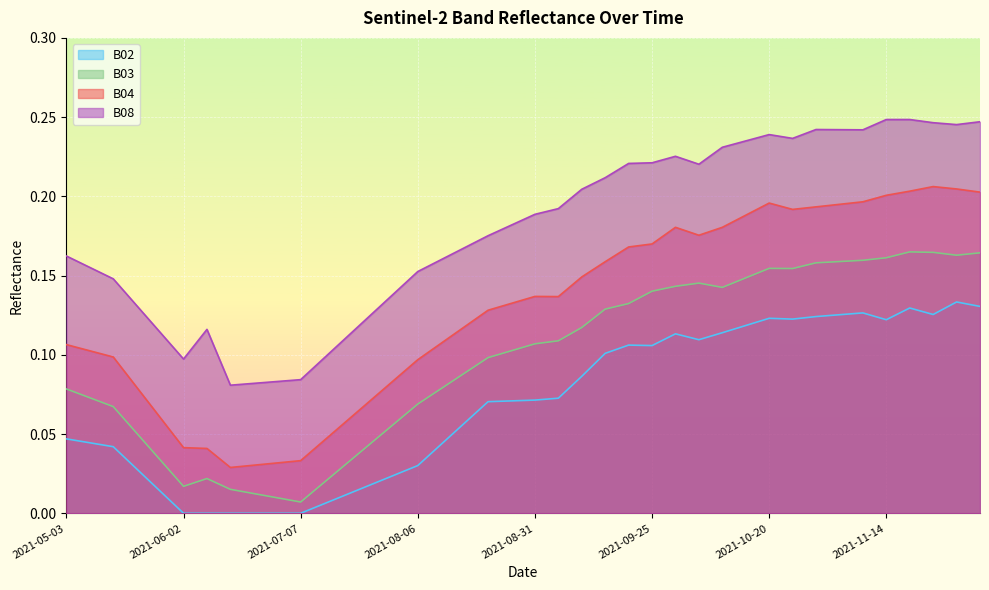

The value of B04 at 2021-11-14 is 0.3. True or false?

False